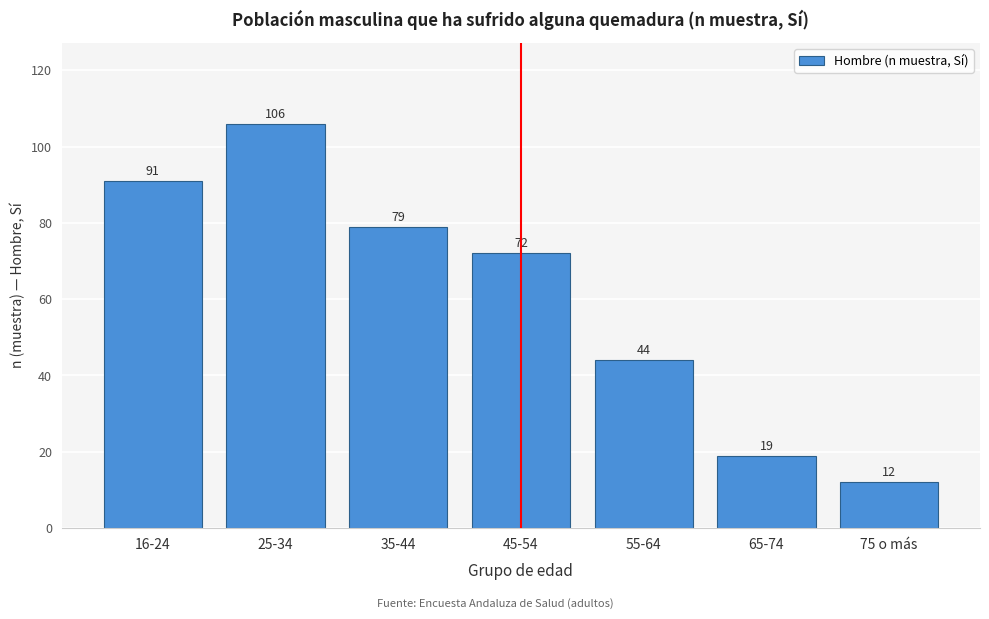

Reading left to right, extract all data points from this chart.

91	106	79	72	44	19	12